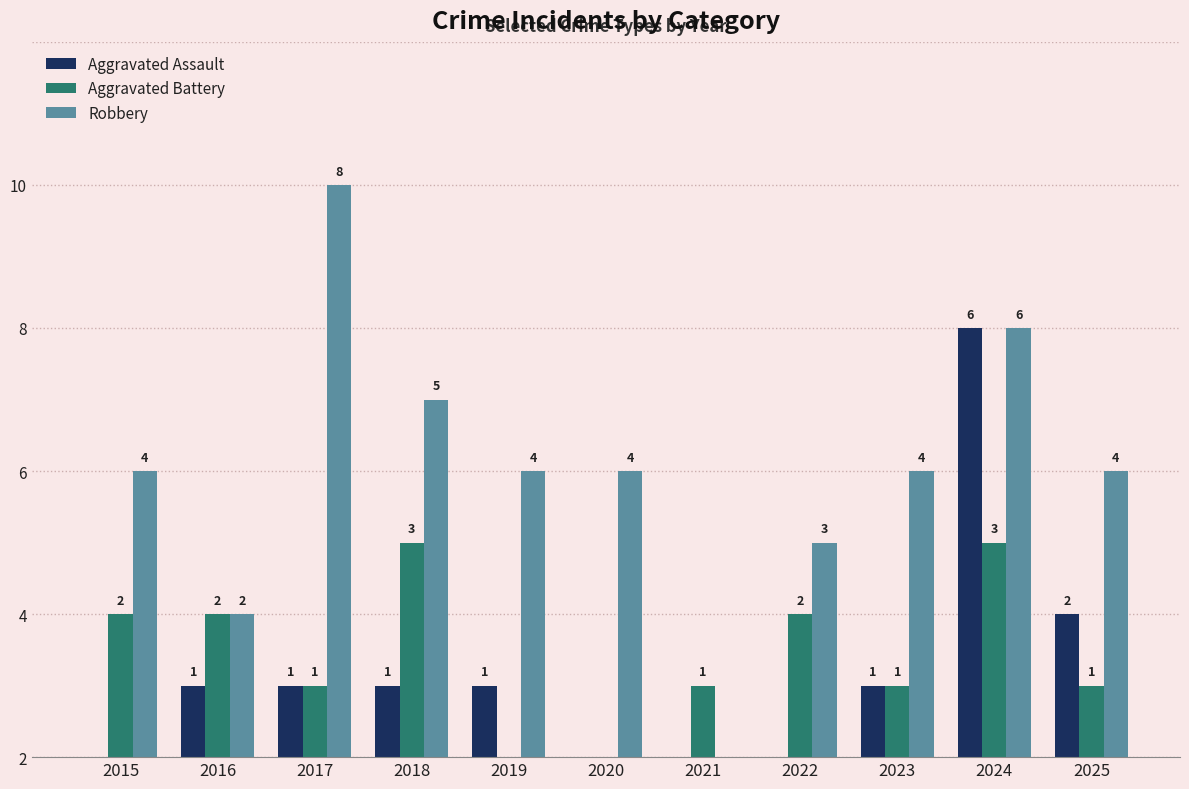

How many Aggravated Assault values are between 0 and 1?

9